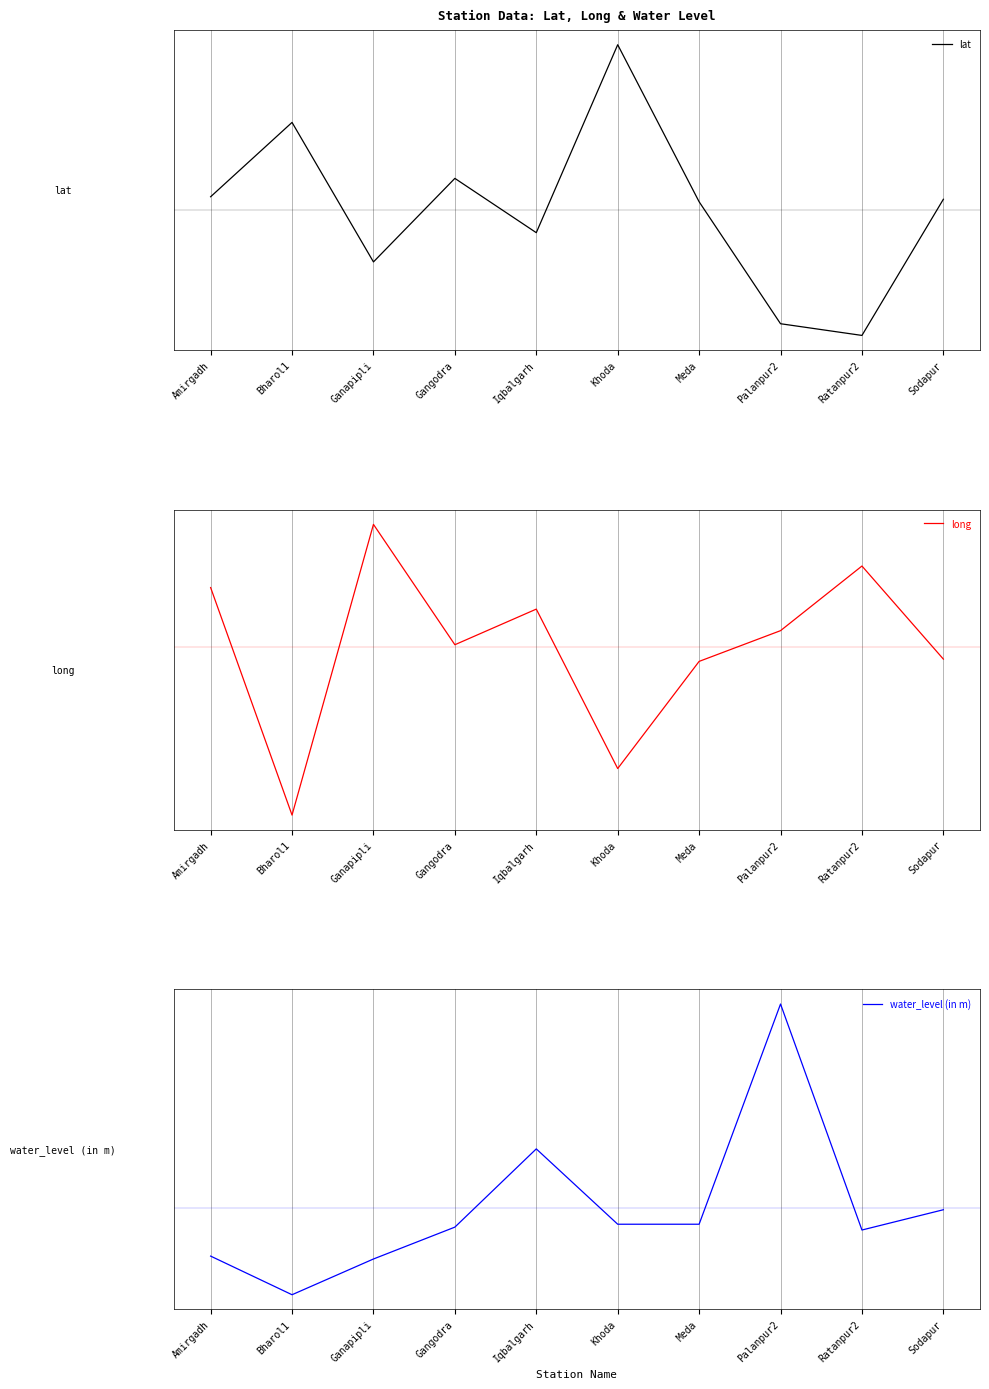

Reading left to right, transcribe all the data shown in this chart.

lat: 0.0	0.1	-0.1	0.1	-0.0	0.3	0.0	-0.2	-0.2	0.0
long: 0.3	-0.8	0.6	0.0	0.2	-0.6	-0.1	0.1	0.4	-0.1
water_level (in m): -5.0	-9.0	-5.3	-2.0	6.1	-1.7	-1.7	21.1	-2.3	-0.2